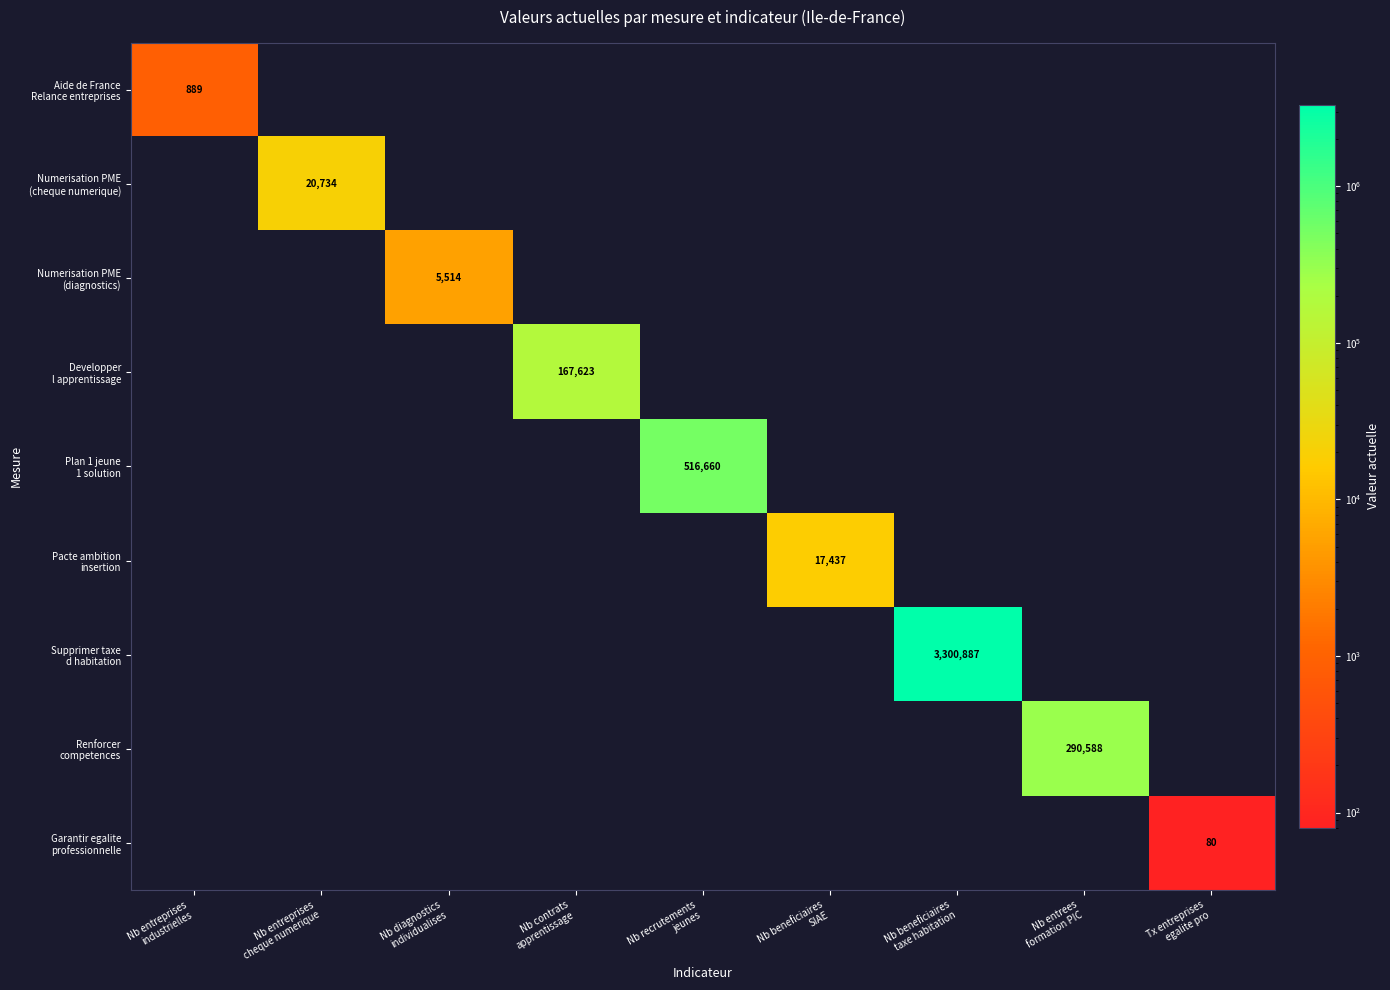

What is the sum of all Aide de France Relance entreprises values?

889